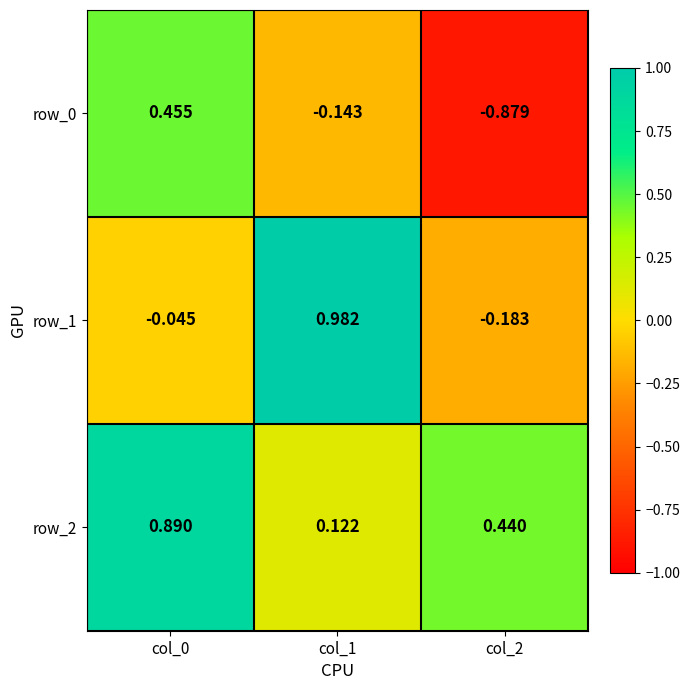

How many series are shown in this chart?

3